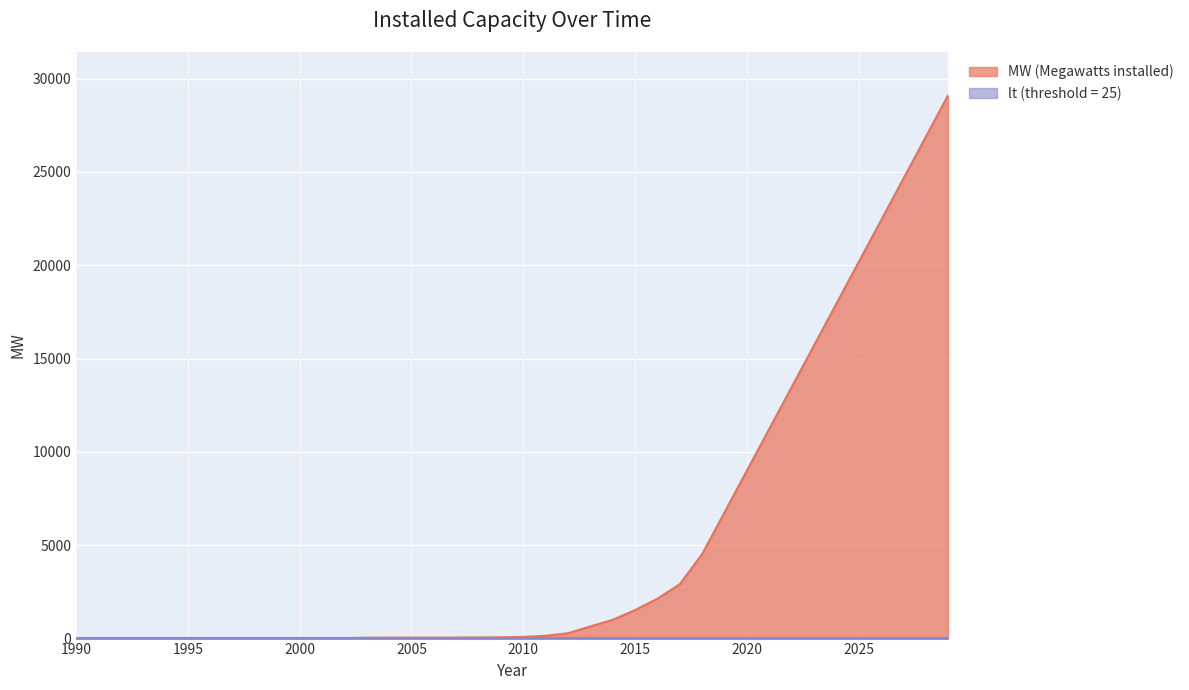

How many lines are shown in the chart?

2